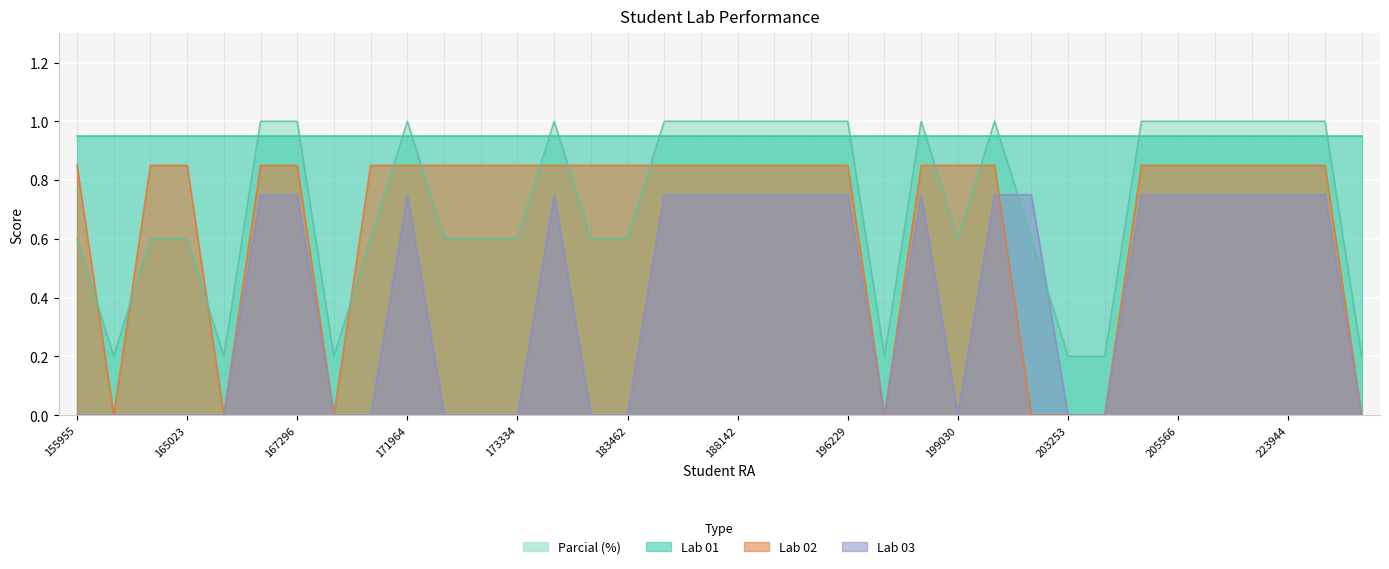

True or false: Lab 03 and Lab 02 intersect in this chart.

True